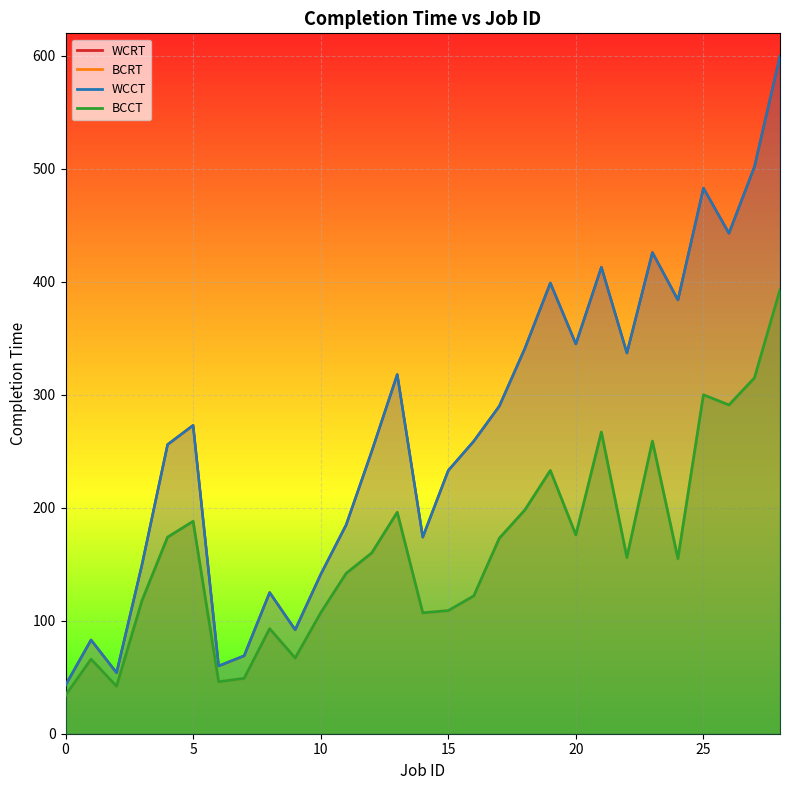

What is the value of the WCRT point at the 11th from the left?

141